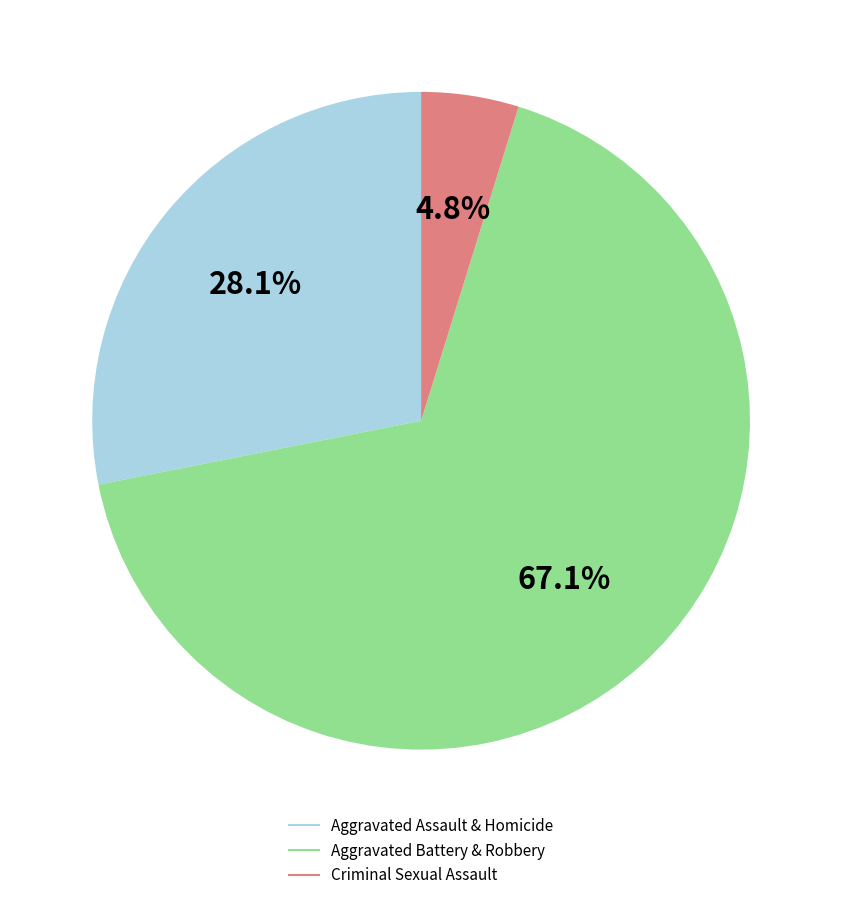

Is there a majority slice in this chart?

Yes